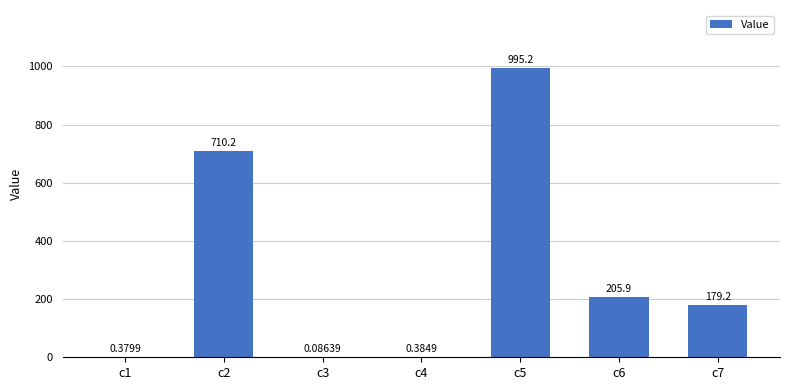

What is the sum of the values at c3 and c6?

206.0